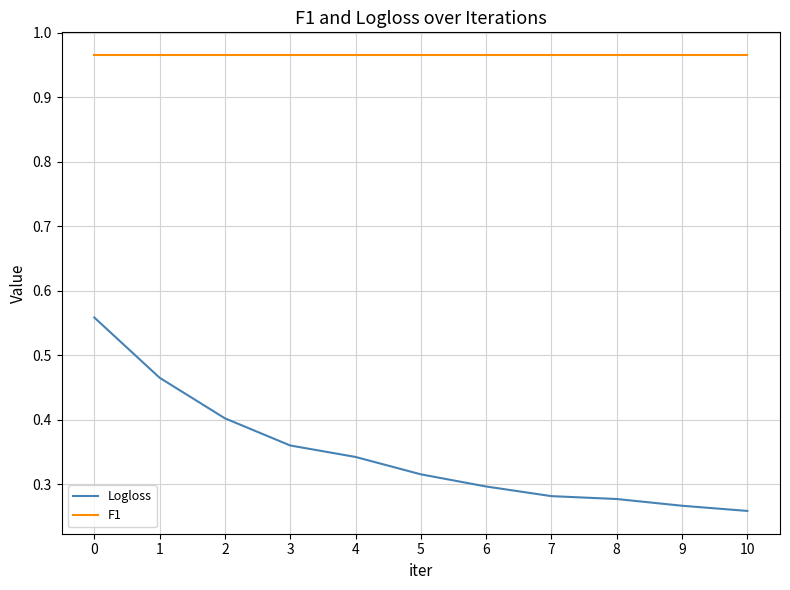

What are all the series names shown in the legend?

Logloss, F1